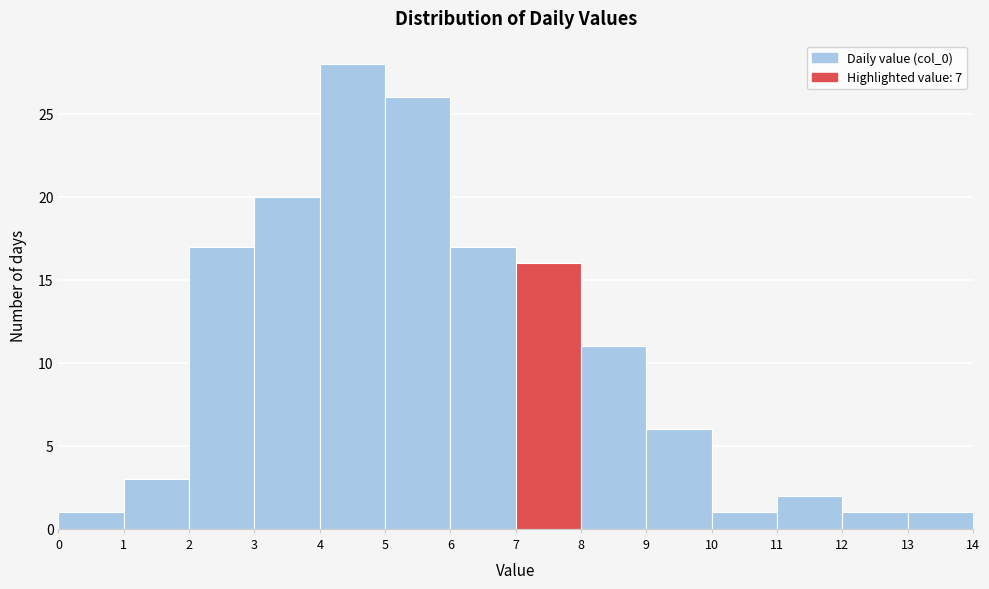

Which range on the x-axis has the tallest bar?

4 to 5